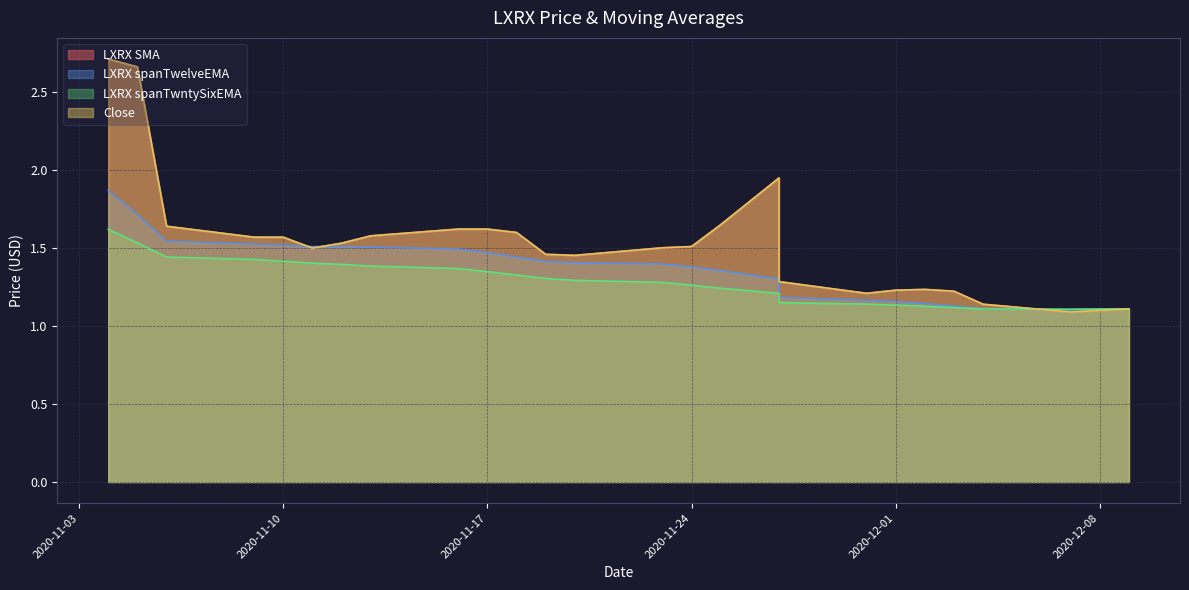

Rank the series by their maximum value, from lowest to highest.

LXRX spanTwntySixEMA, LXRX spanTwelveEMA, LXRX SMA, Close